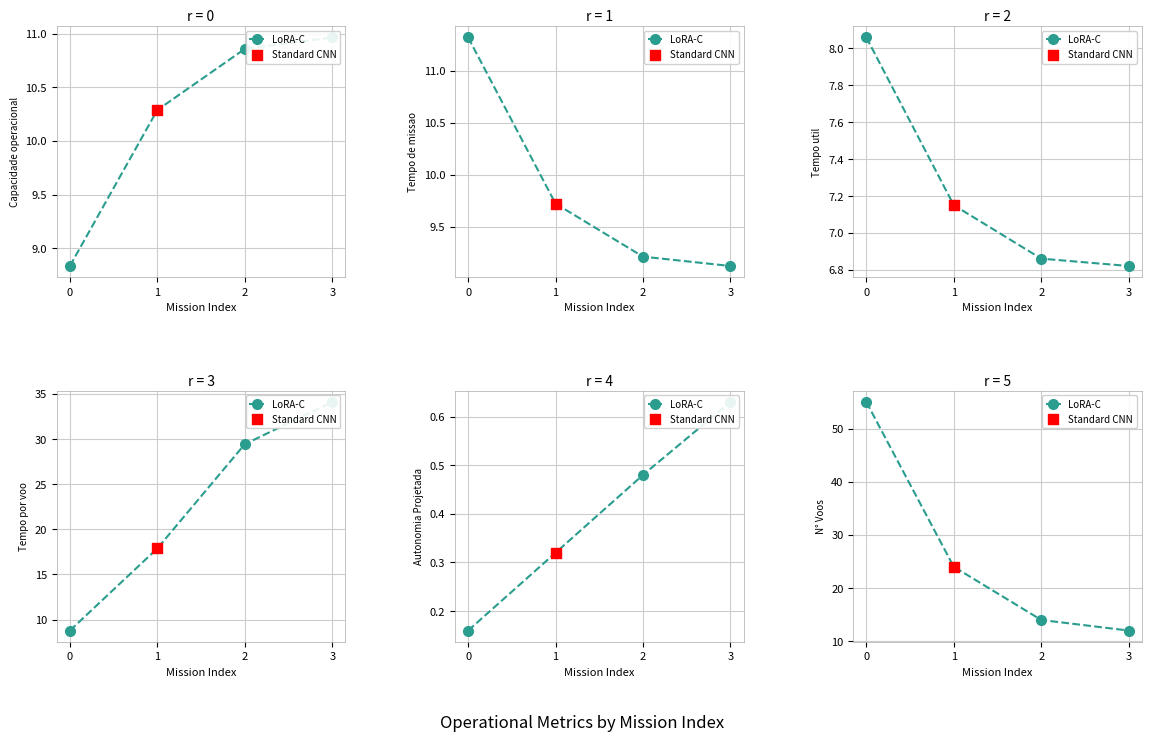

What is the change in value from 0 to 1?

-31